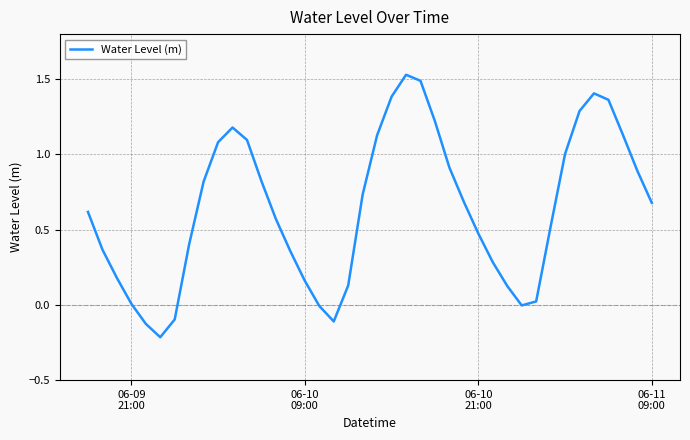

What is the minimum value shown in the chart?

-0.2